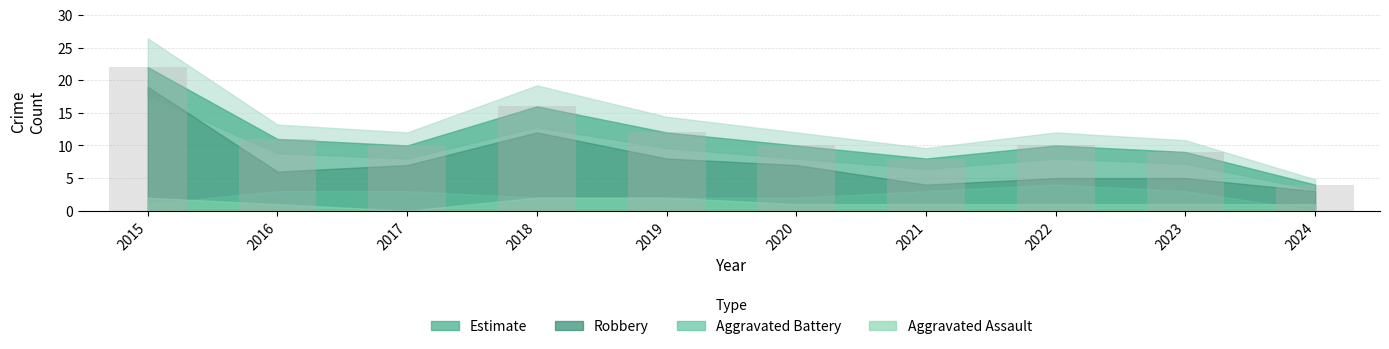

Is it true that the value at 2021 is 8?

True